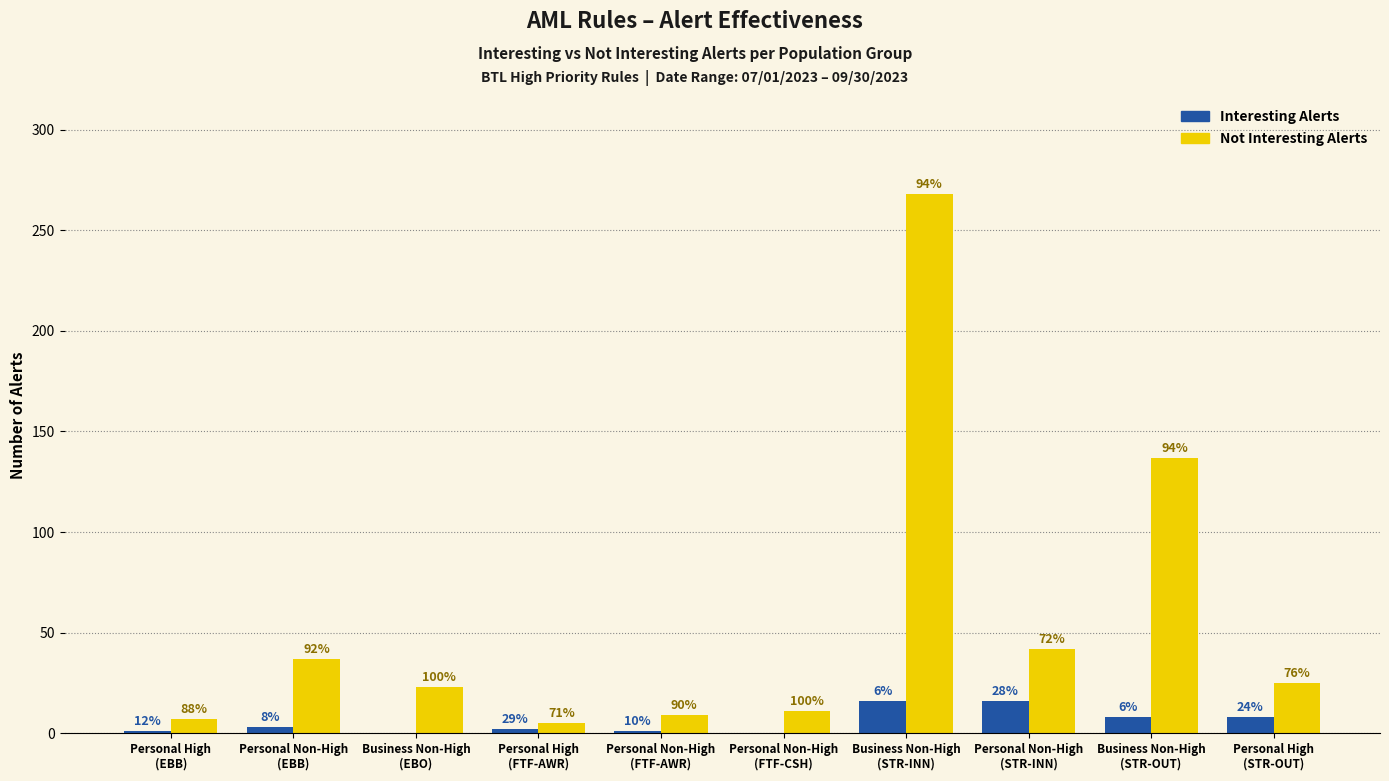

Does the chart contain stacked bars?

No